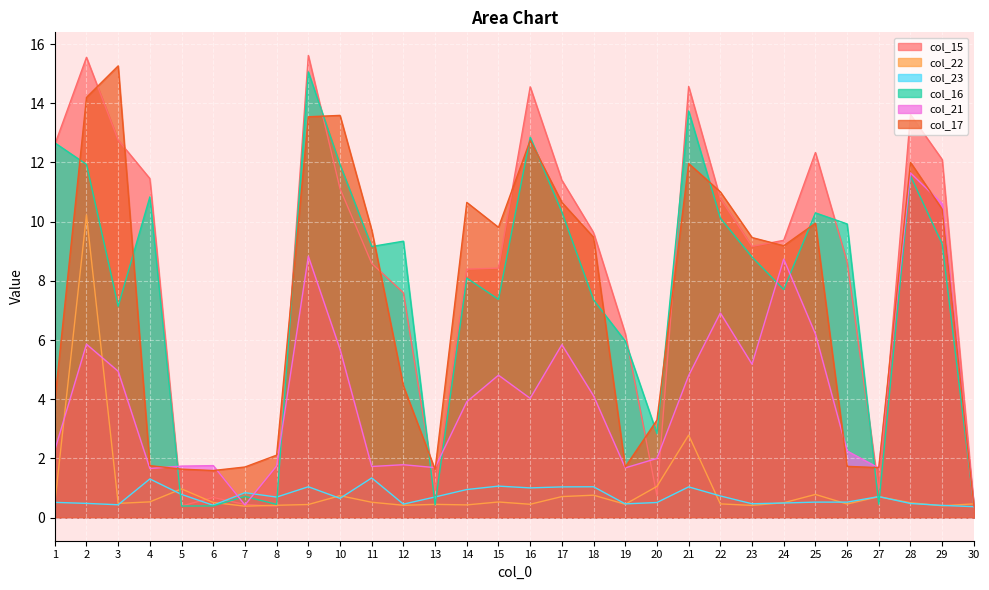

Reading right to left, extract all data points from this chart.

col_15: 30=0.4	29=12.1	28=13.6	27=0.9	26=8.6	25=12.3	24=9.4	23=9.2	22=10.8	21=14.6	20=0.7	19=6.2	18=9.6	17=11.4	16=14.6	15=8.4	14=8.4	13=0.9	12=7.6	11=8.6	10=11.1	9=15.6	8=0.4	7=0.4	6=0.7	5=0.4	4=11.5	3=12.8	2=15.6	1=12.6
col_22: 30=0.5	29=0.4	28=0.5	27=0.7	26=0.5	25=0.8	24=0.5	23=0.4	22=0.5	21=2.8	20=1.1	19=0.5	18=0.8	17=0.7	16=0.5	15=0.5	14=0.4	13=0.4	12=0.4	11=0.5	10=0.7	9=0.4	8=0.4	7=0.4	6=0.5	5=1.0	4=0.5	3=0.5	2=10.2	1=0.5
col_23: 30=0.4	29=0.4	28=0.5	27=0.7	26=0.5	25=0.5	24=0.5	23=0.5	22=0.7	21=1.0	20=0.5	19=0.5	18=1.0	17=1.0	16=1.0	15=1.1	14=0.9	13=0.7	12=0.5	11=1.3	10=0.7	9=1.0	8=0.7	7=0.8	6=0.4	5=0.8	4=1.3	3=0.4	2=0.5	1=0.5
col_16: 30=0.4	29=9.2	28=11.5	27=0.5	26=9.9	25=10.3	24=7.7	23=8.8	22=10.1	21=13.7	20=2.8	19=6.0	18=7.4	17=10.3	16=12.9	15=7.4	14=8.1	13=0.4	12=9.3	11=9.2	10=11.9	9=15.1	8=0.4	7=0.7	6=0.4	5=0.4	4=10.8	3=7.1	2=11.9	1=12.7
col_21: 30=0.4	29=10.6	28=11.6	27=1.7	26=2.3	25=6.2	24=8.7	23=5.2	22=6.9	21=4.8	20=2.0	19=1.7	18=4.1	17=5.8	16=4.0	15=4.8	14=3.9	13=1.7	12=1.8	11=1.7	10=5.7	9=8.8	8=1.7	7=0.4	6=1.8	5=1.7	4=1.7	3=4.9	2=5.9	1=2.3
col_17: 30=0.4	29=10.4	28=12.0	27=1.7	26=1.7	25=9.9	24=9.2	23=9.5	22=11.0	21=12.0	20=3.3	19=1.7	18=9.5	17=10.7	16=12.7	15=9.8	14=10.7	13=1.6	12=4.5	11=9.7	10=13.6	9=13.5	8=2.1	7=1.7	6=1.6	5=1.6	4=1.8	3=15.3	2=14.2	1=3.9